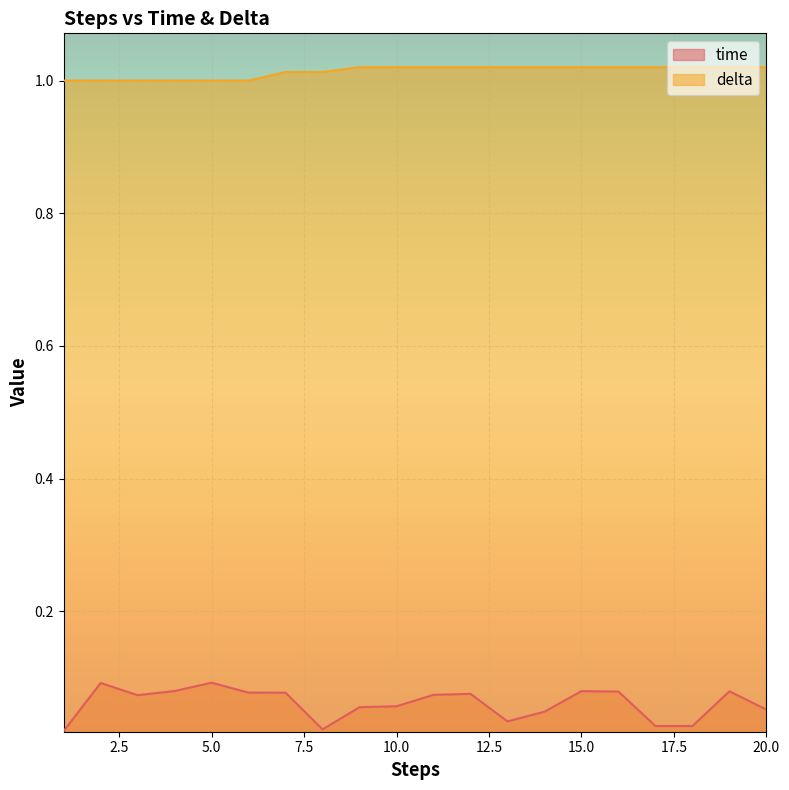

What is the value of the time point at the 9th from the left?

0.1